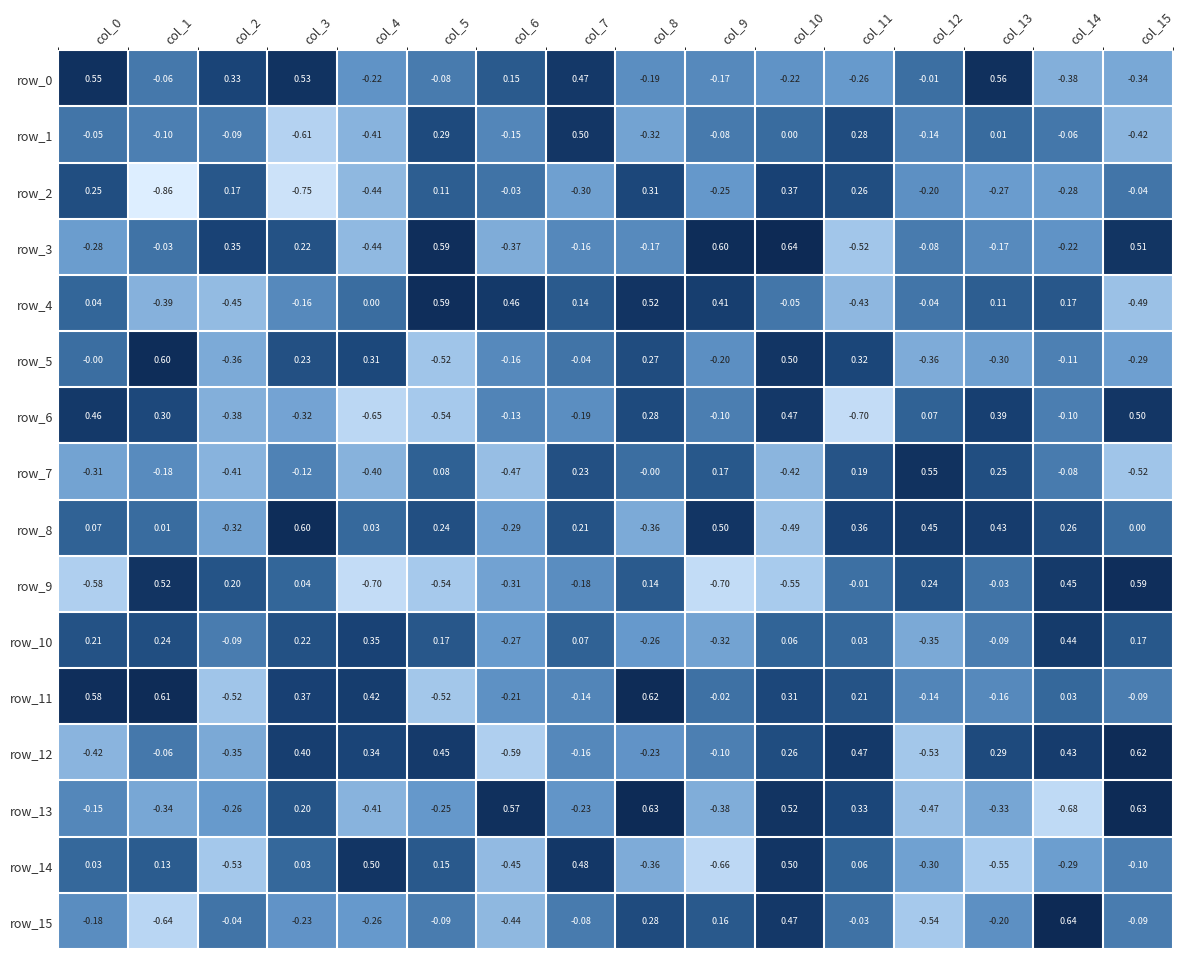

Read the row_8 value at col_11.

0.4